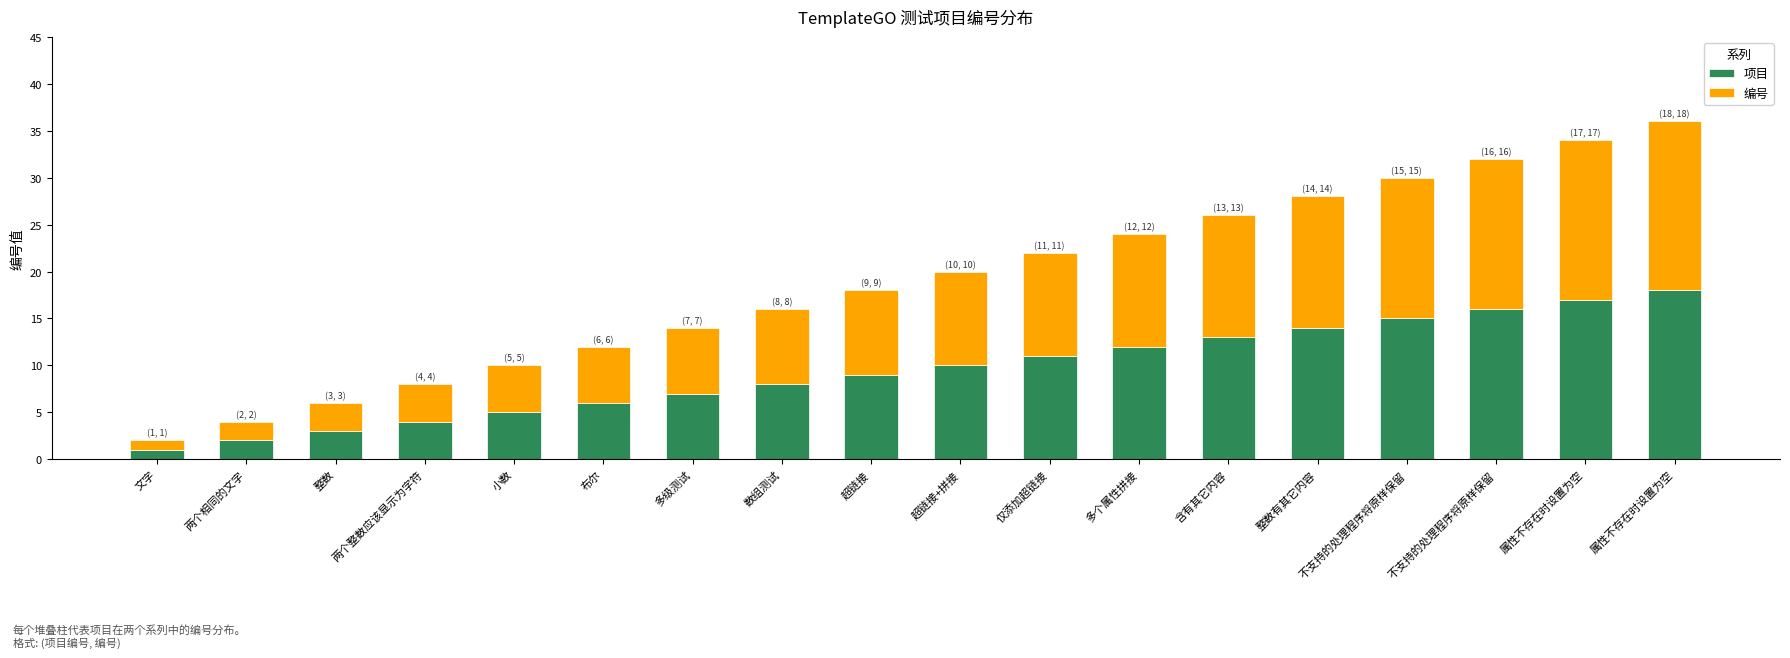

Which series has the largest total across all categories?

项目